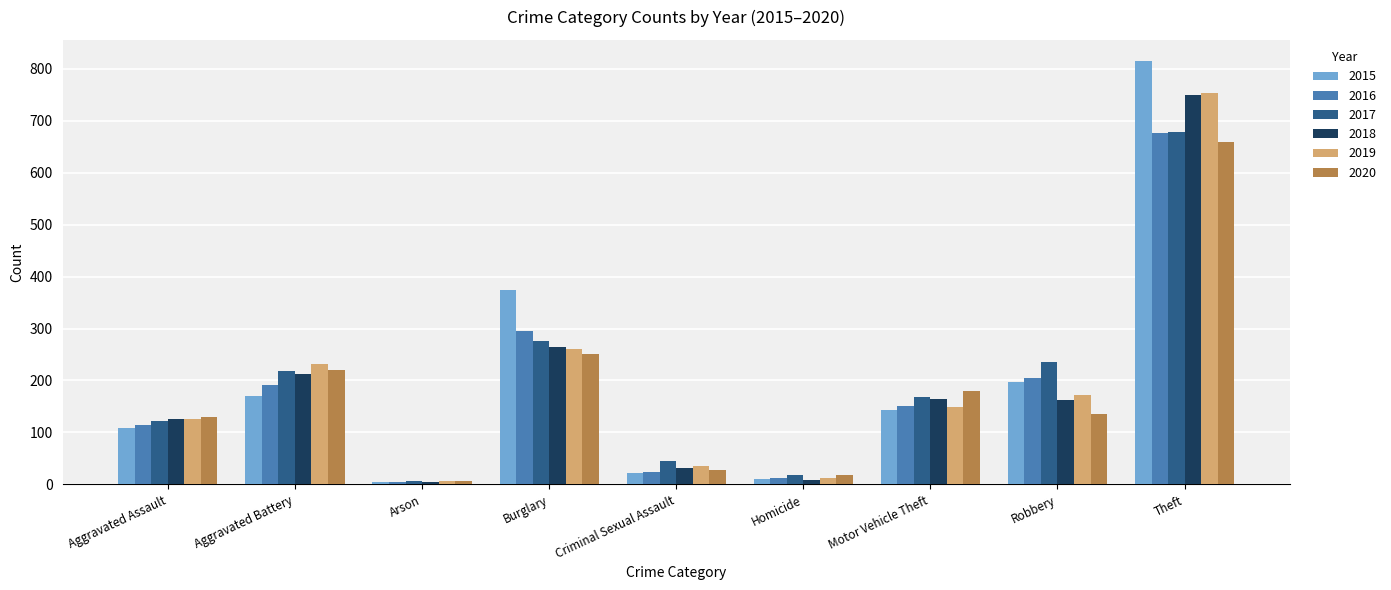

What is the difference between the 2018 values at Arson and Aggravated Assault?

122